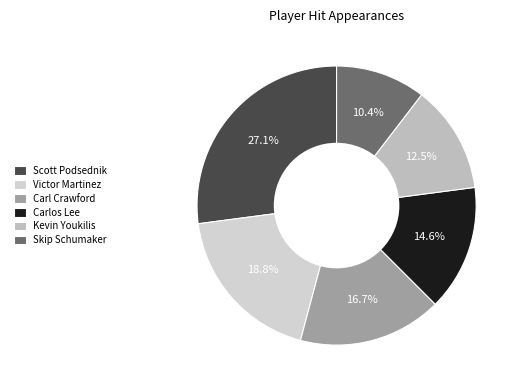

Combined, what portion of the pie is Scott Podsednik and Skip Schumaker?

37.5%